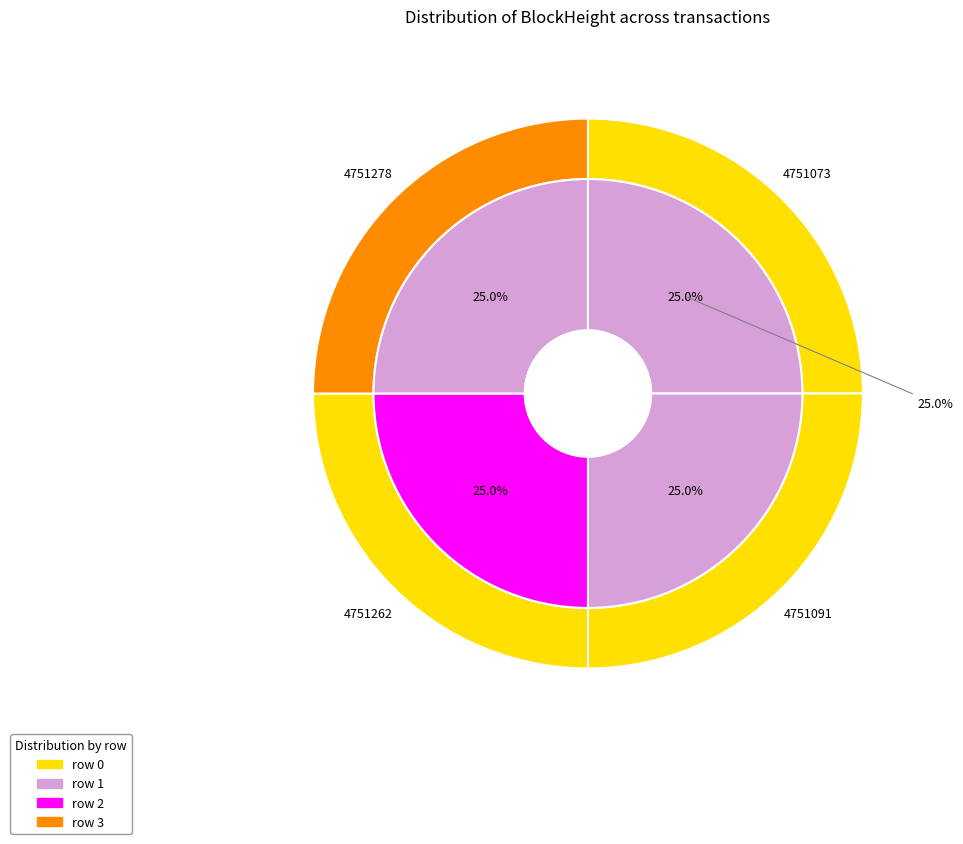

Is it true that 2 is 25% of the pie?

True